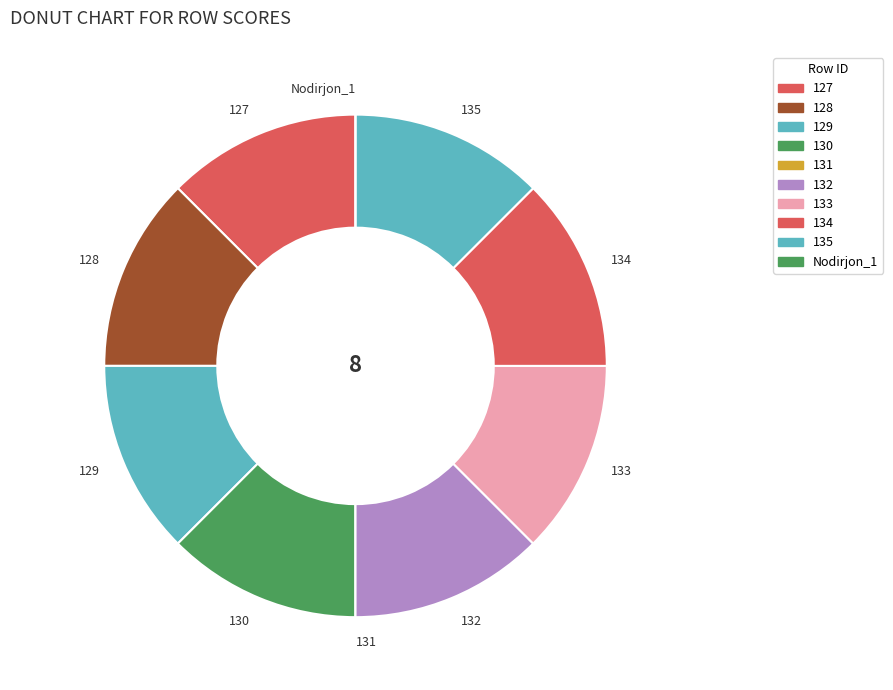

Does 128 represent more than half of the total?

No